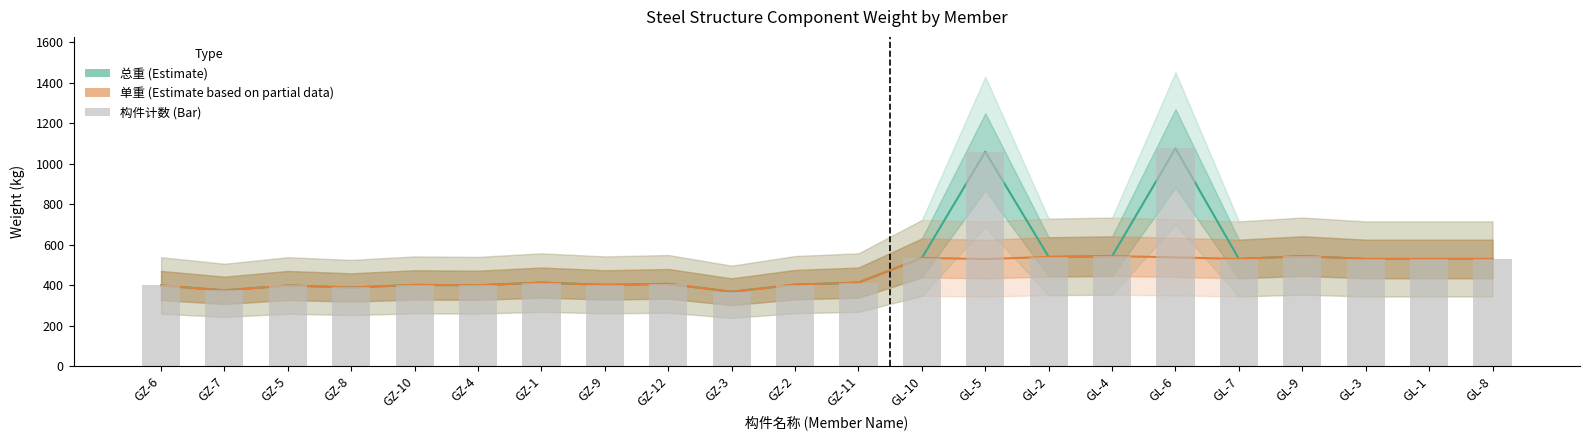

Where does the 单重 series first go above 413?

GZ-1